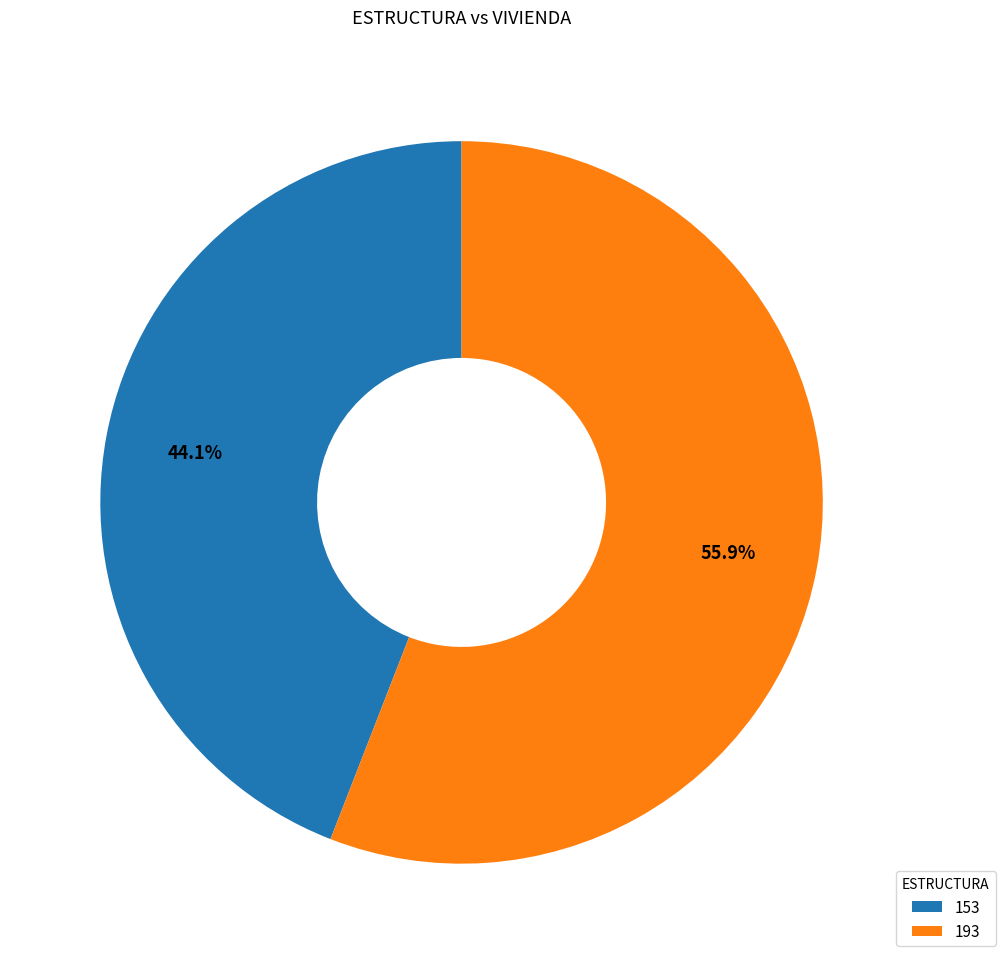

Is it true that 153 is 35% of the pie?

False